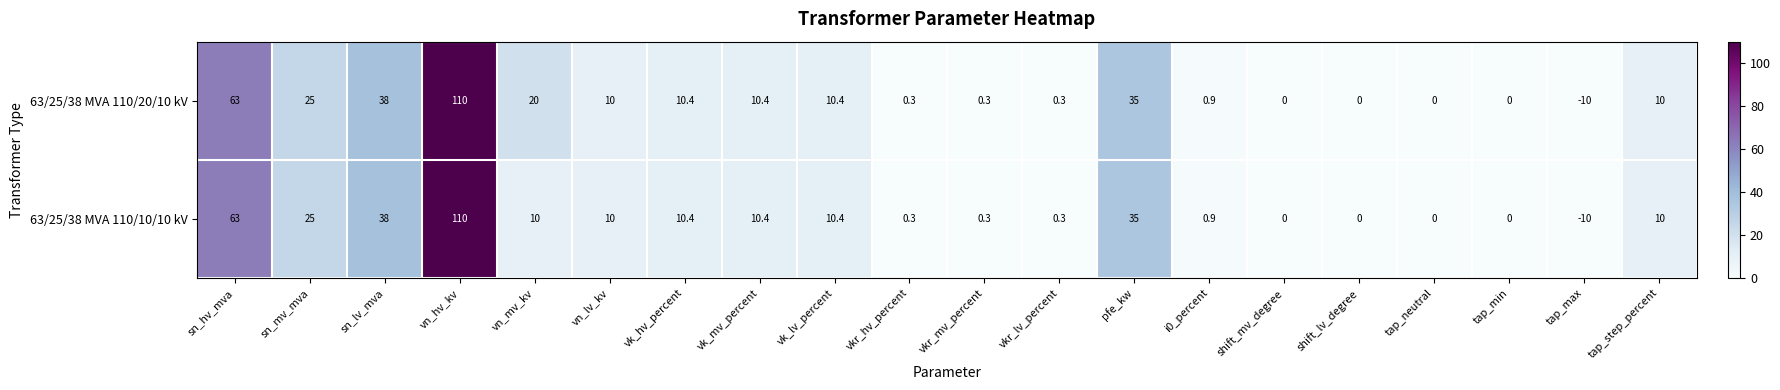

How many negative values does the 63/25/38 MVA 110/20/10 kV series have?

1